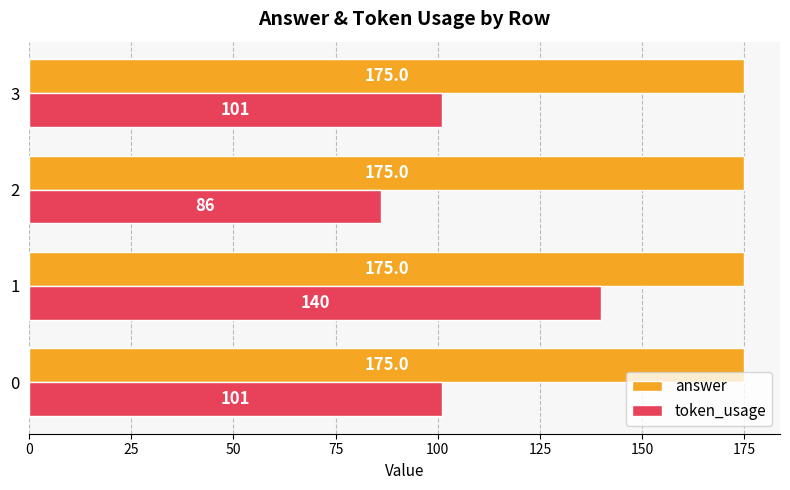

Count the number of categories in the chart.

4